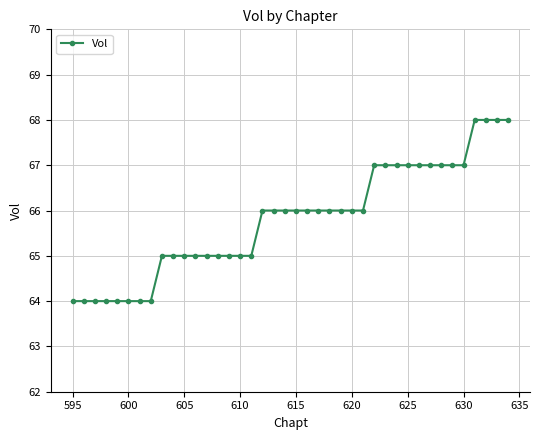

What is the difference between the second highest and second lowest values?

4